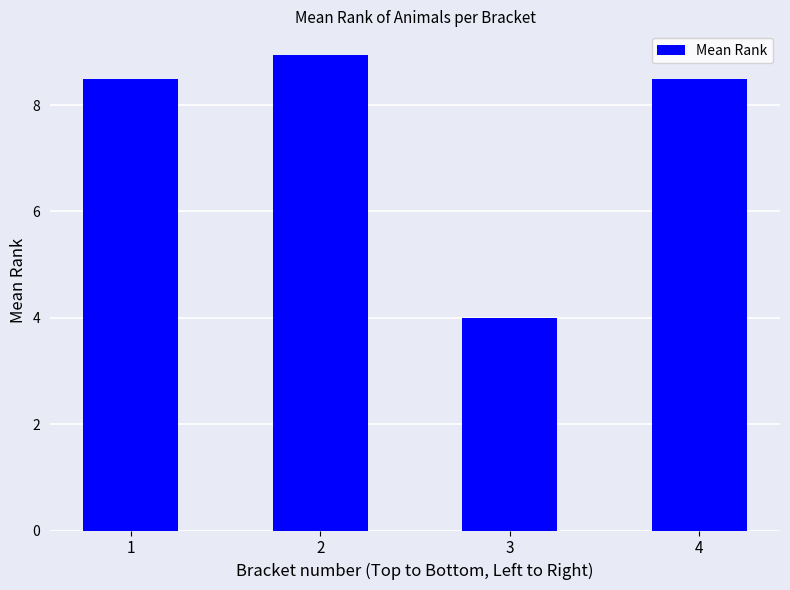

Which label corresponds to the smallest value in the chart?

3